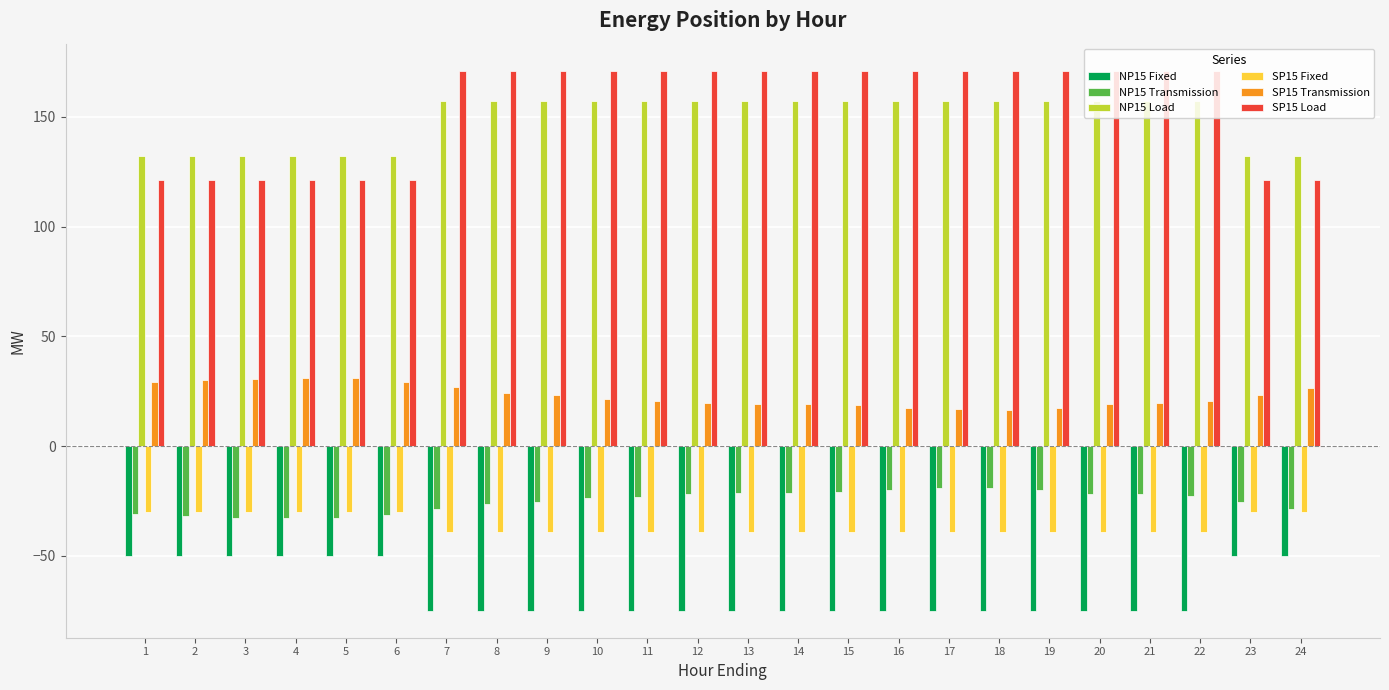

What is the spread (max minus min) of values at 2?

182.0